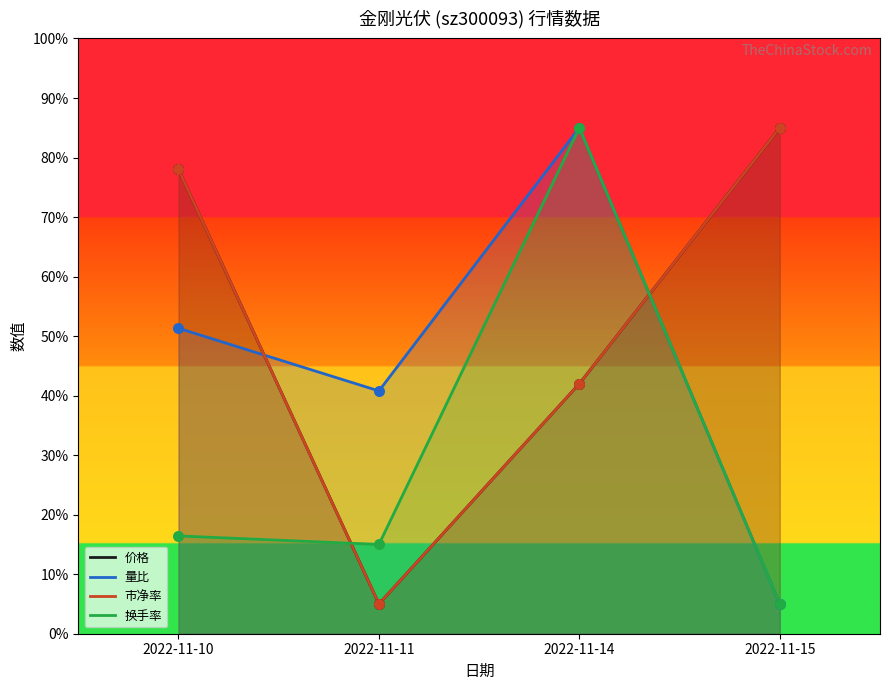

Which series has the largest Y range (max minus min)?

价格